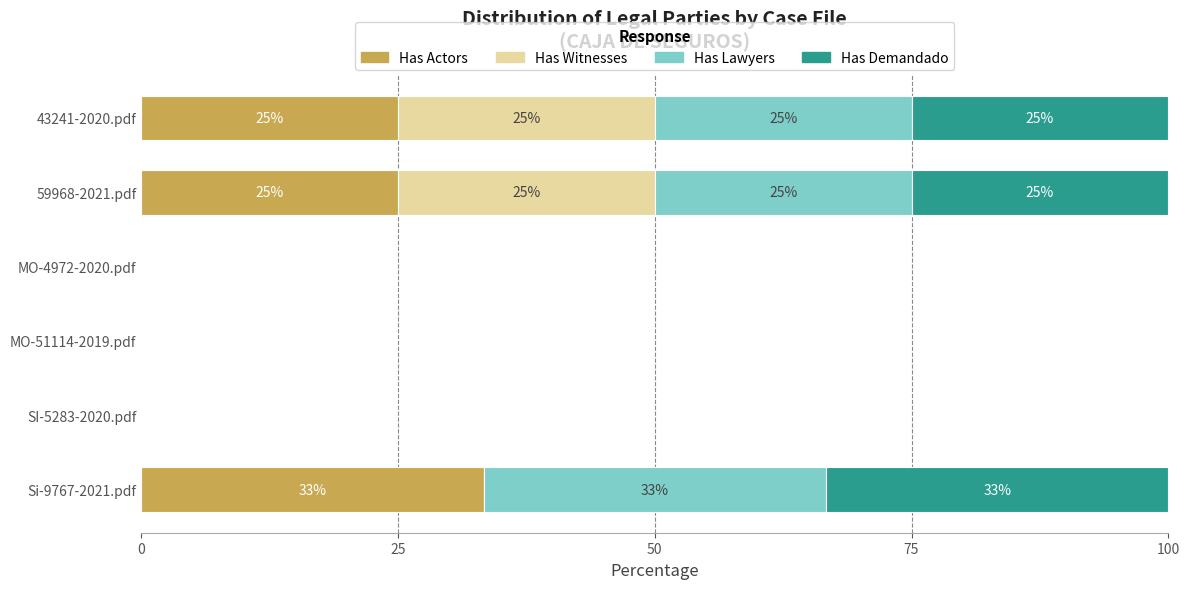

How many data points does each series have?

6